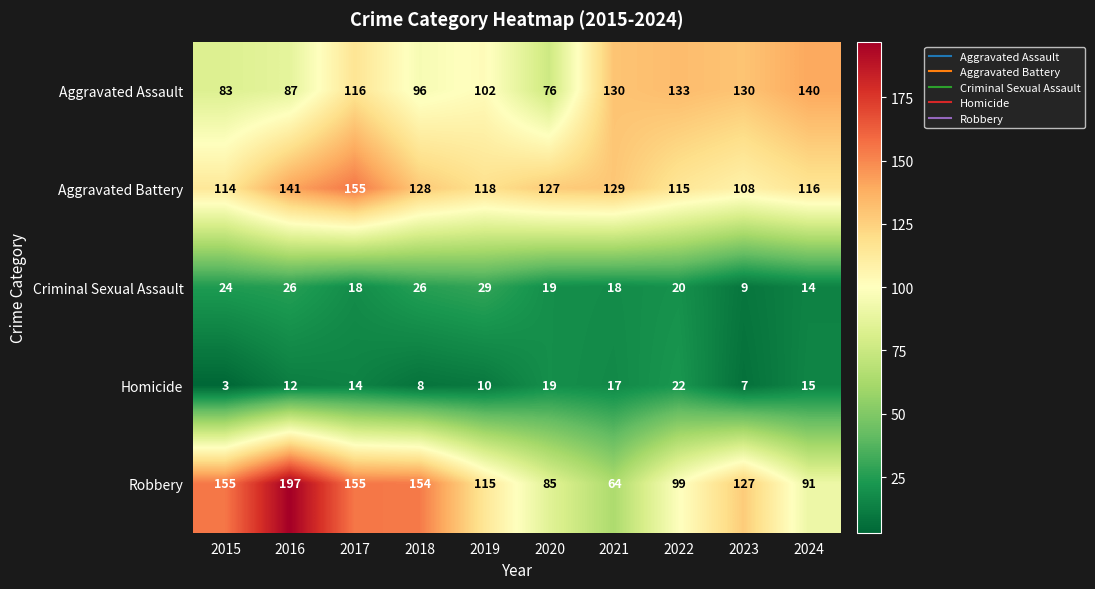

What value does the Homicide series have at 2017?

14